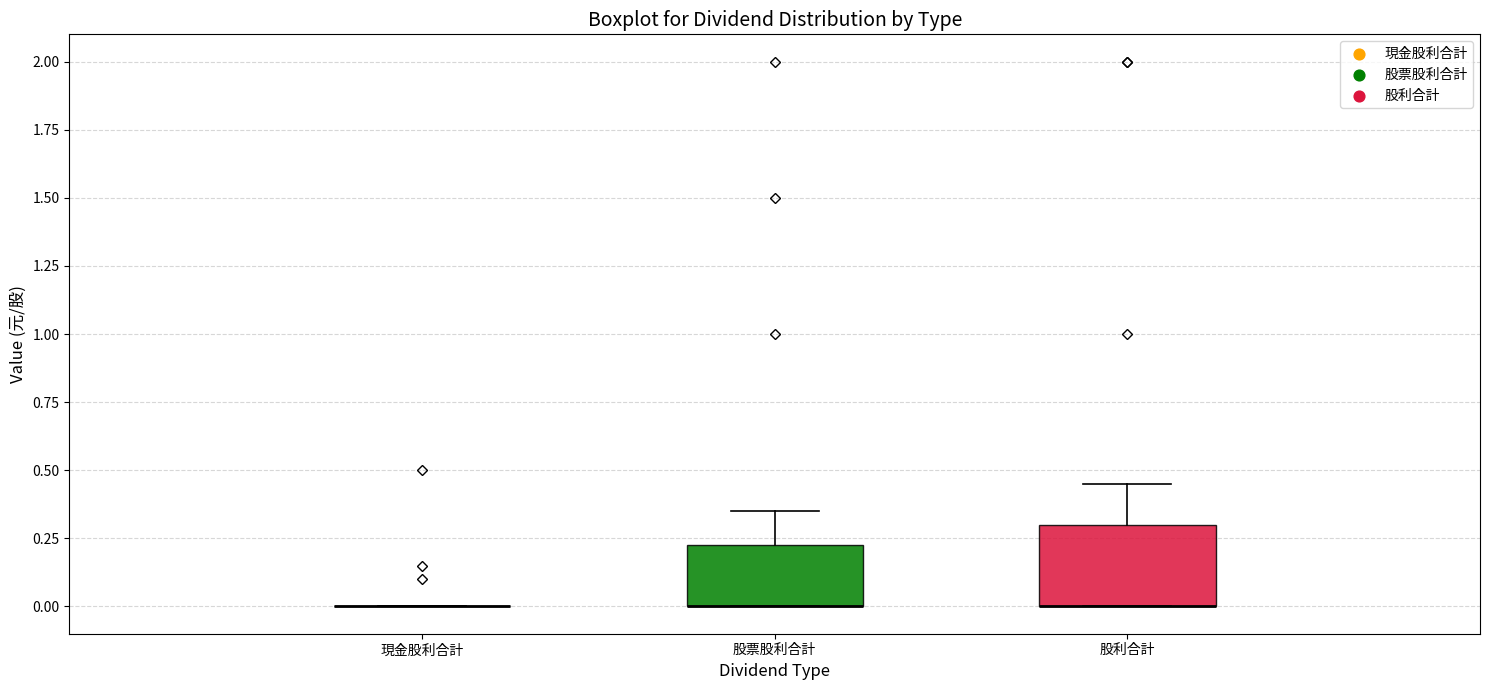

Reading left to right, transcribe this box plot: for each box, give where its median line is, the range the box spans, and where its two whiskers end, as read against the y-axis. The values are not printed on the chart, so give them approximately, as read against the axis.

現金股利合計: box collapsed to a line at 0.00, whiskers 0.00 to 0.00
股票股利合計: median 0.00 (drawn on the box's lower edge), box 0.00 to 0.25, whiskers 0.00 to 0.35
股利合計: median 0.00 (drawn on the box's lower edge), box 0.00 to 0.30, whiskers 0.00 to 0.45